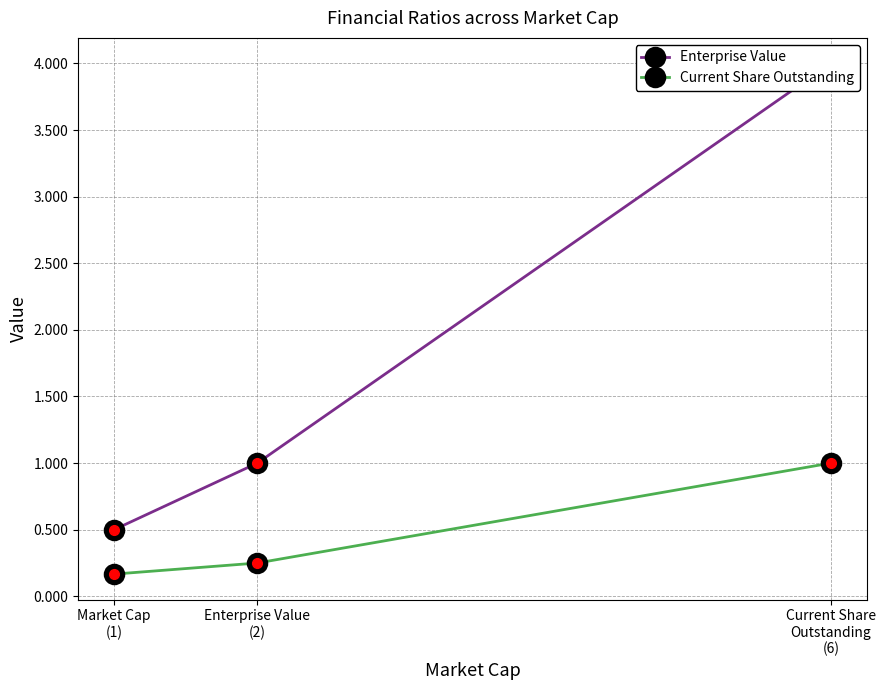

List the series in order of their peak value, highest first.

Enterprise Value, Current Share Outstanding